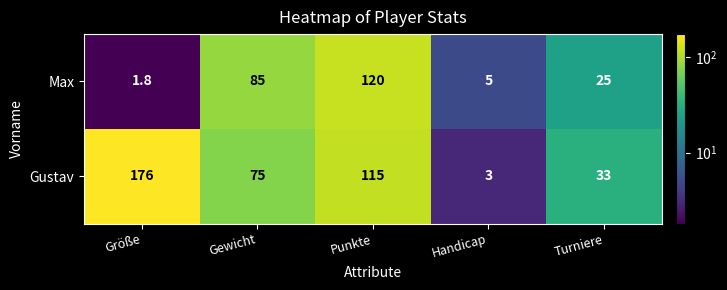

List the series in order of their overall mean, lowest first.

Max, Gustav